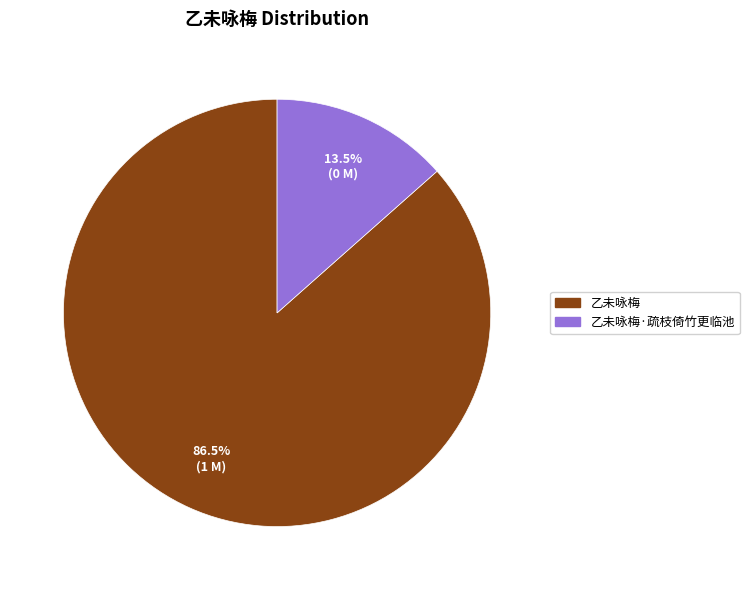

To the nearest percent, what is the difference between the largest and smallest slice percentages?

73%